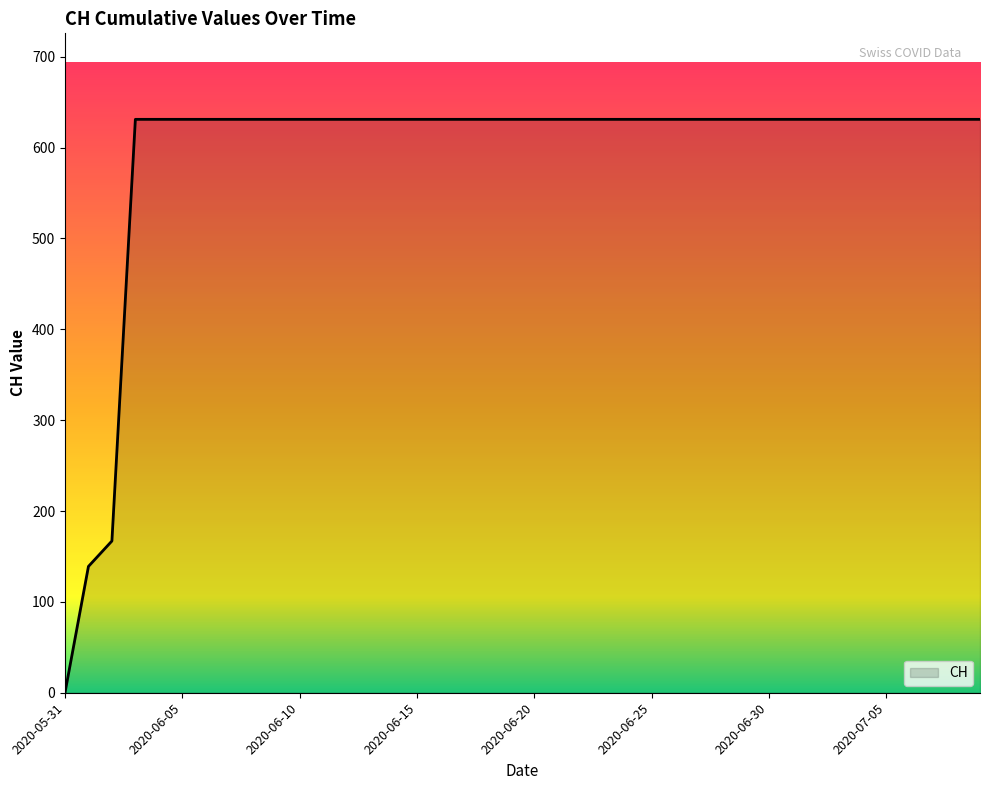

What is the maximum value shown in the chart?

631